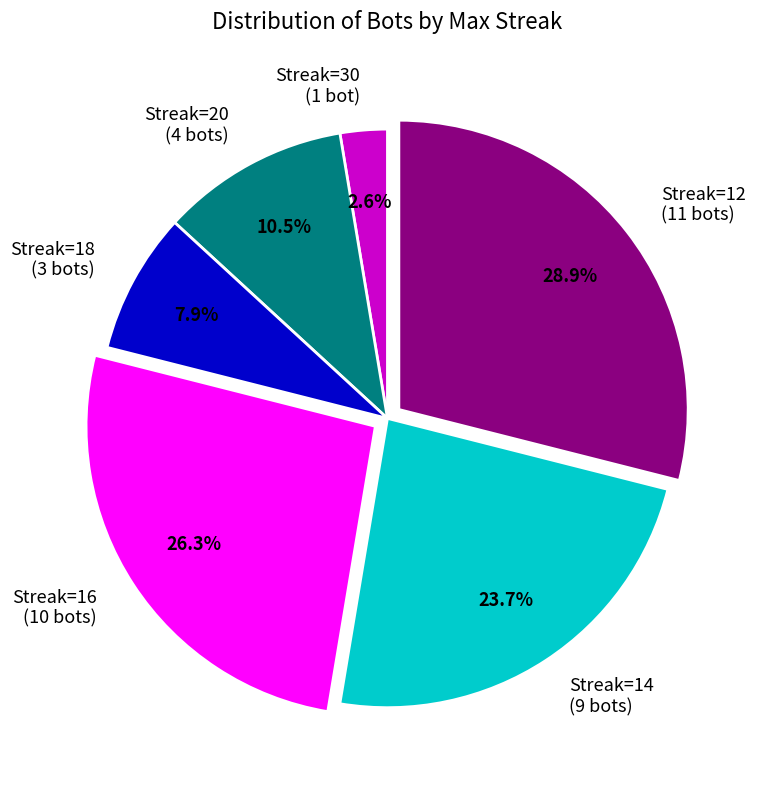

Which category has the biggest portion of the pie?

Streak=12 (11 bots)